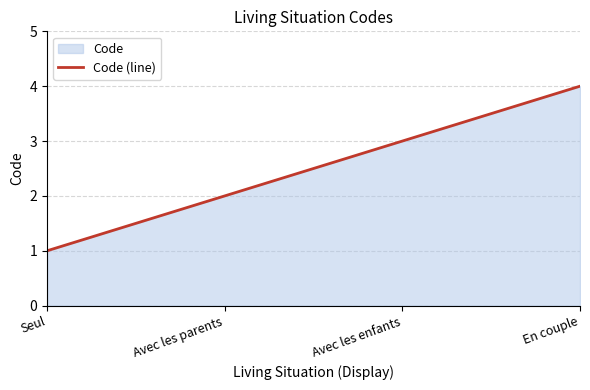

What is the value of the 4th point from the left?

4